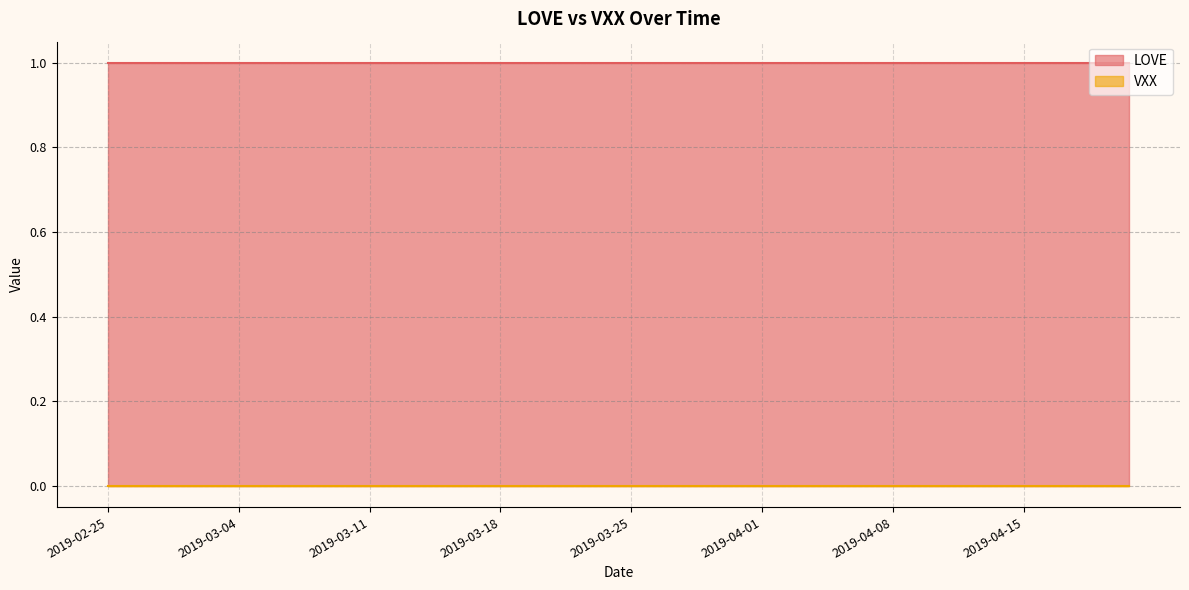

The LOVE series shows 1 at 2019-03-08. True or false?

True